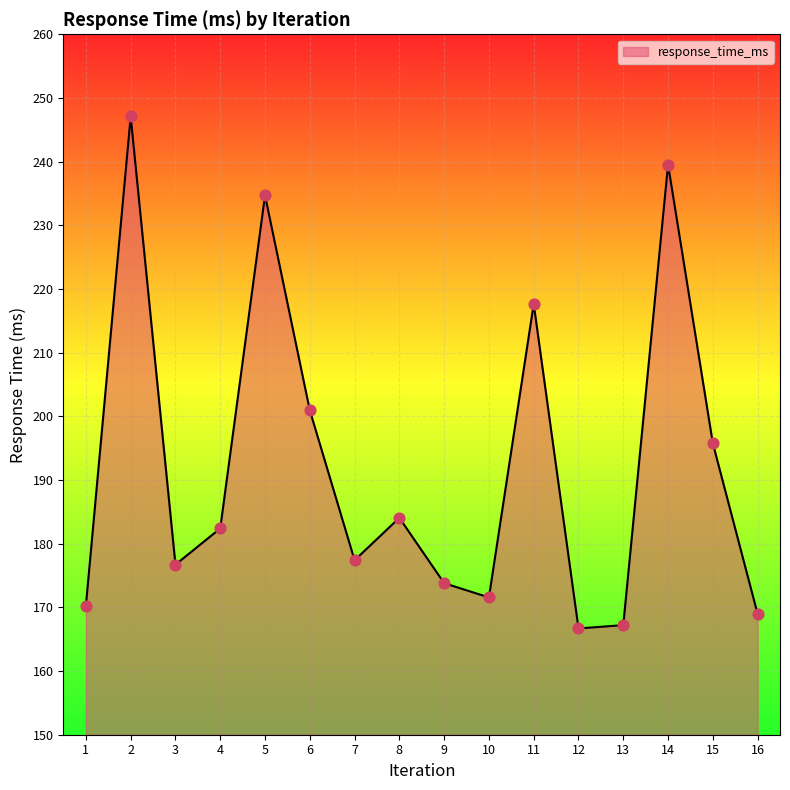

Between 2 and 7, which is larger?

2